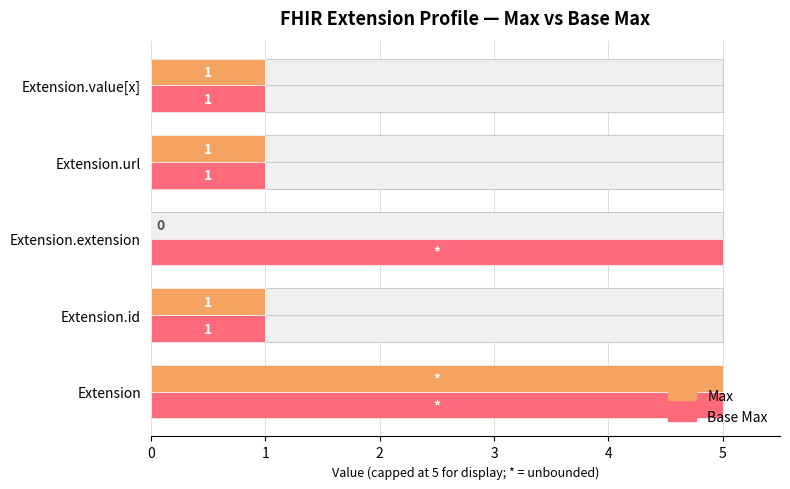

What is the average value of the Max series?

2